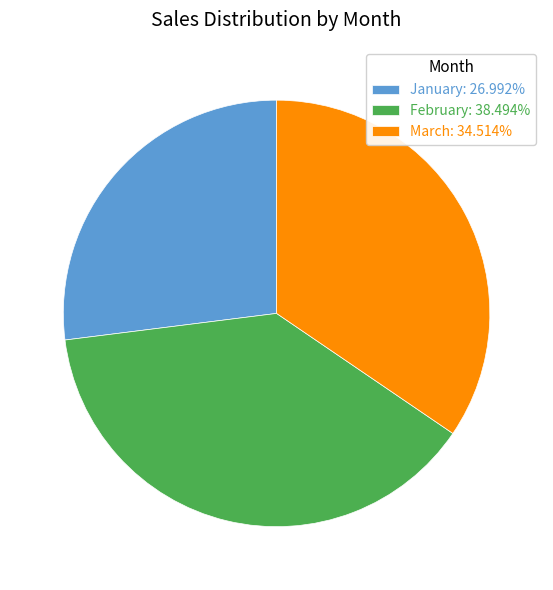

How many segments does this pie chart have?

3